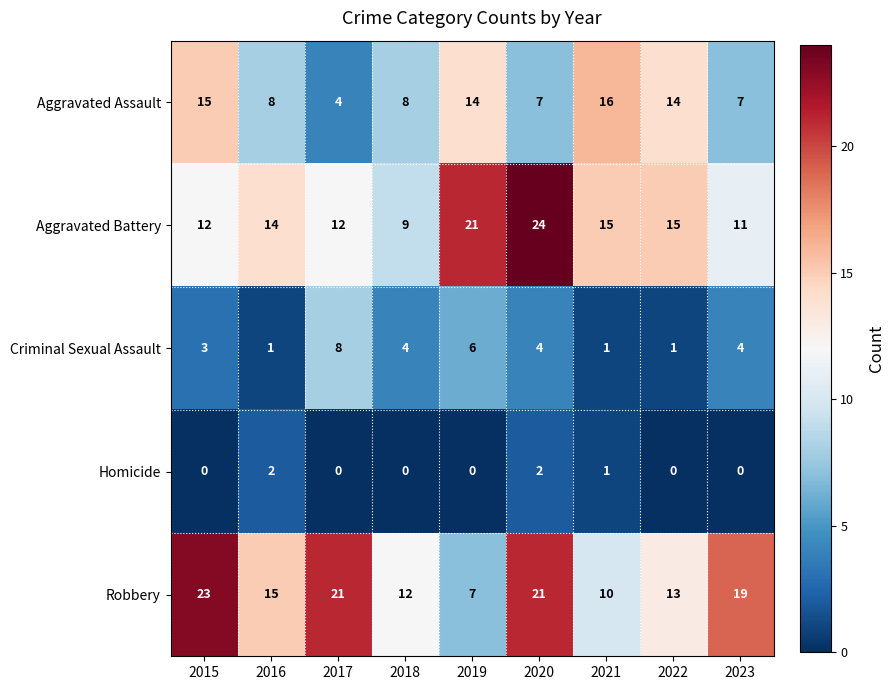

At which category is the sum across all series the highest?

2020